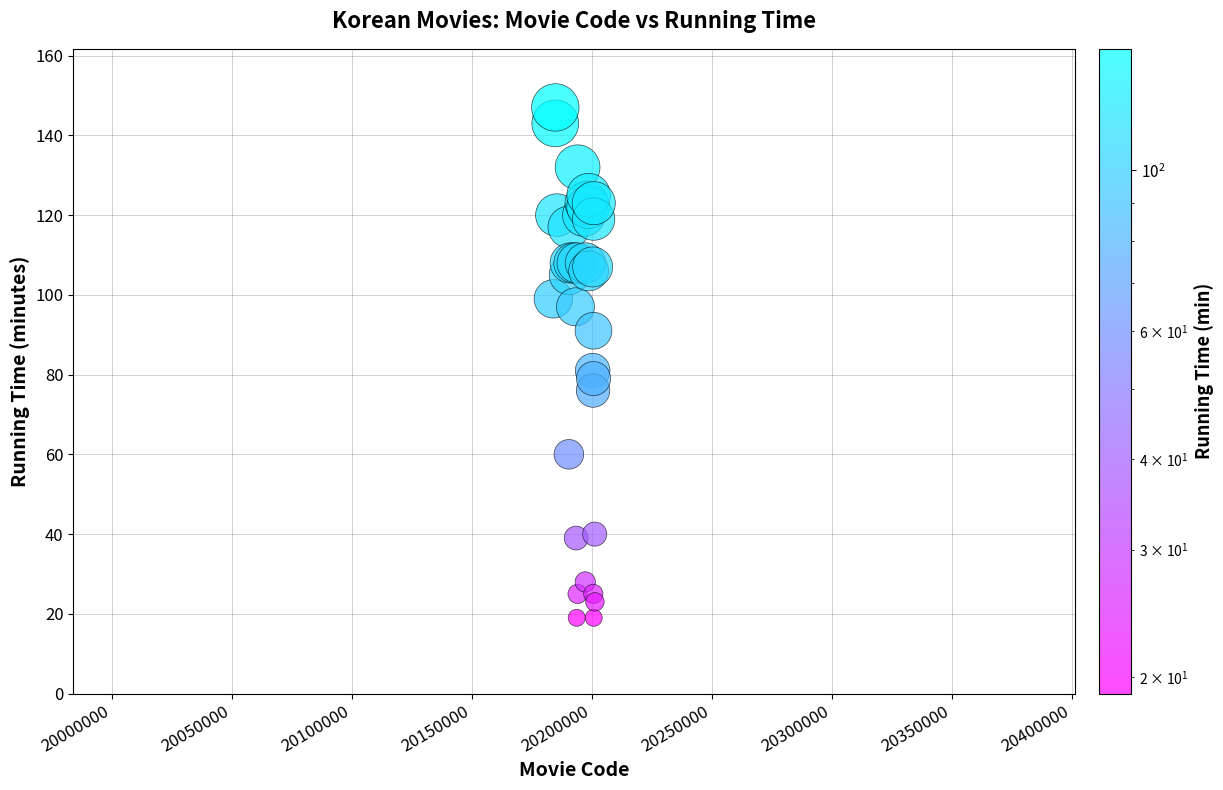

What Y value in the scatter plot is closest to 83?

81